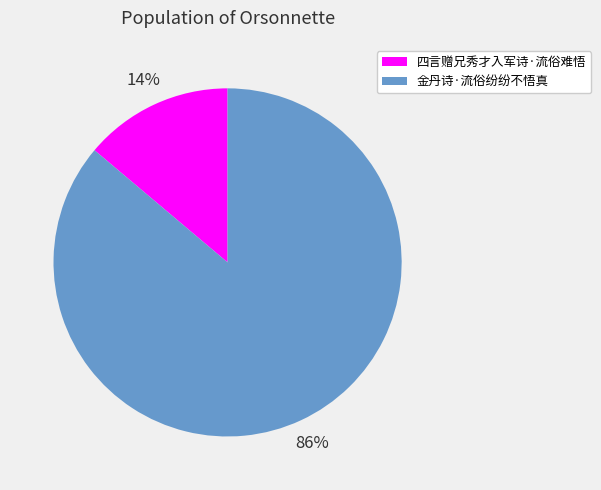

What is the largest slice in the pie chart?

金丹诗·流俗纷纷不悟真